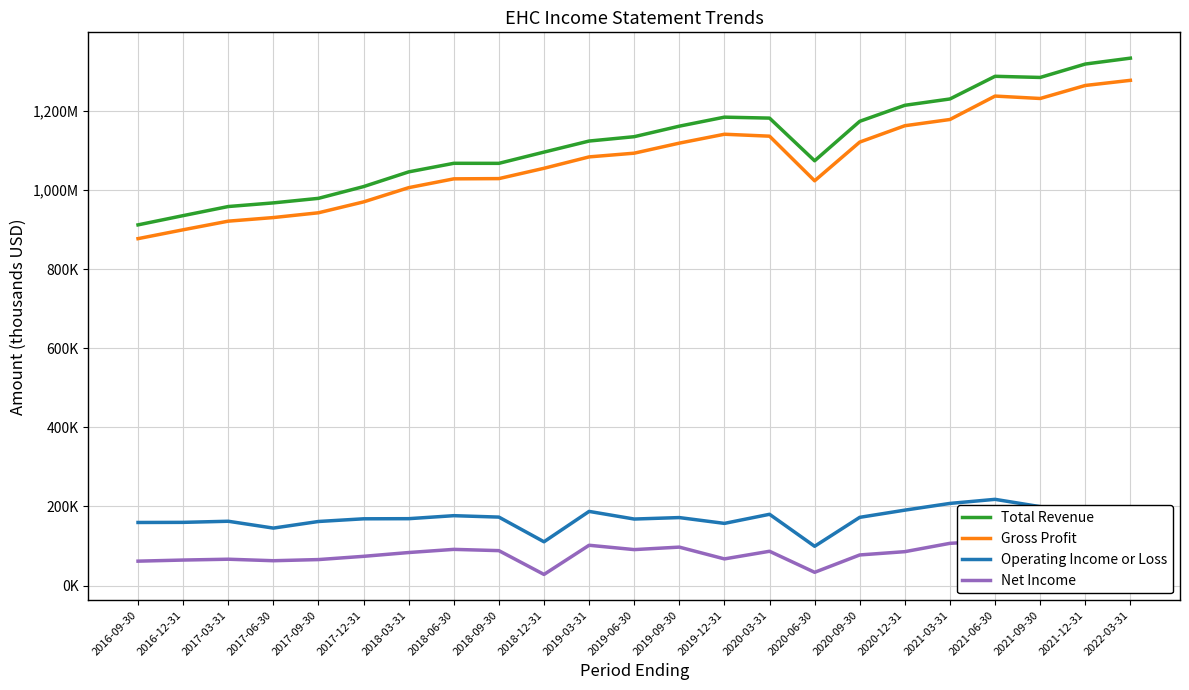

Rank the categories by Net Income value from lowest to highest.

2018-12-31, 2020-06-30, 2016-09-30, 2017-06-30, 2016-12-31, 2017-09-30, 2017-03-31, 2019-12-31, 2017-12-31, 2020-09-30, 2018-03-31, 2020-12-31, 2020-03-31, 2022-03-31, 2018-09-30, 2019-06-30, 2021-12-31, 2018-06-30, 2019-09-30, 2021-09-30, 2019-03-31, 2021-03-31, 2021-06-30